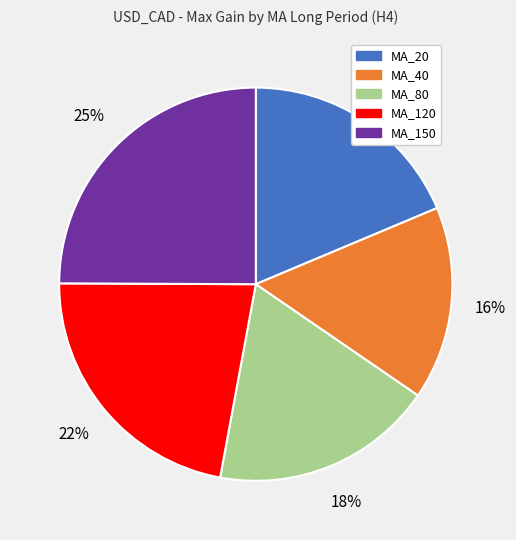

What percentage is the MA_20 slice, to the nearest percent?

19%